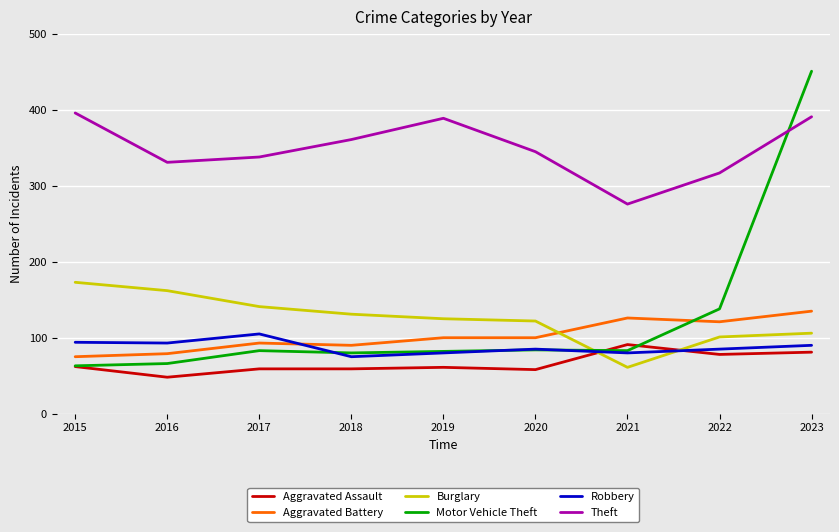

True or false: Aggravated Battery has a value of 48 at 2018.

False